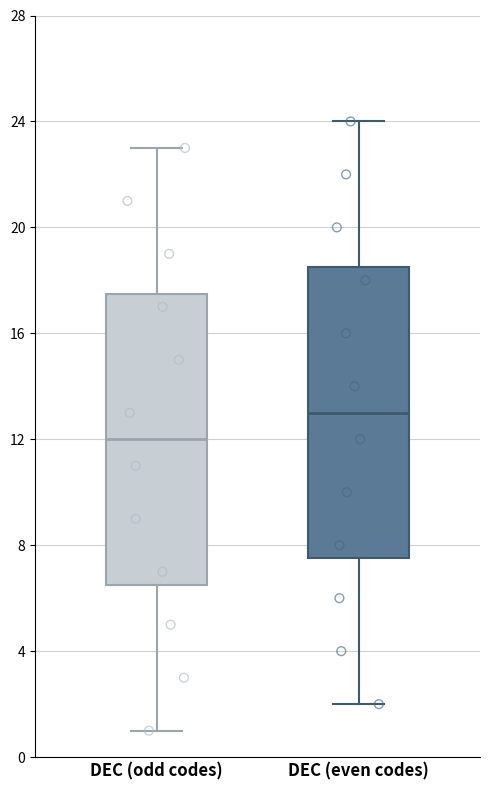

Which box's median line is the lowest?

DEC (odd codes)